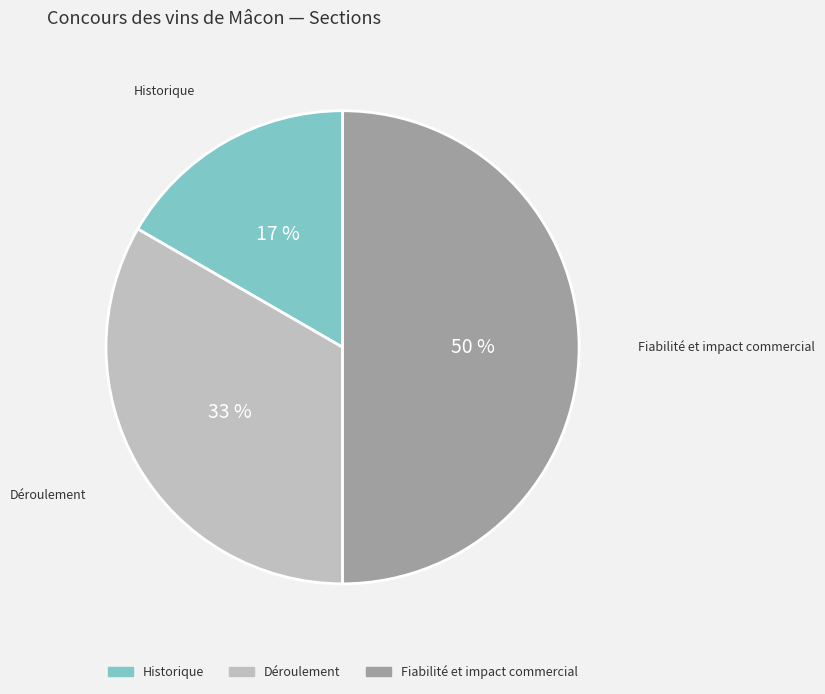

To the nearest percent, what is the average slice percentage?

33%